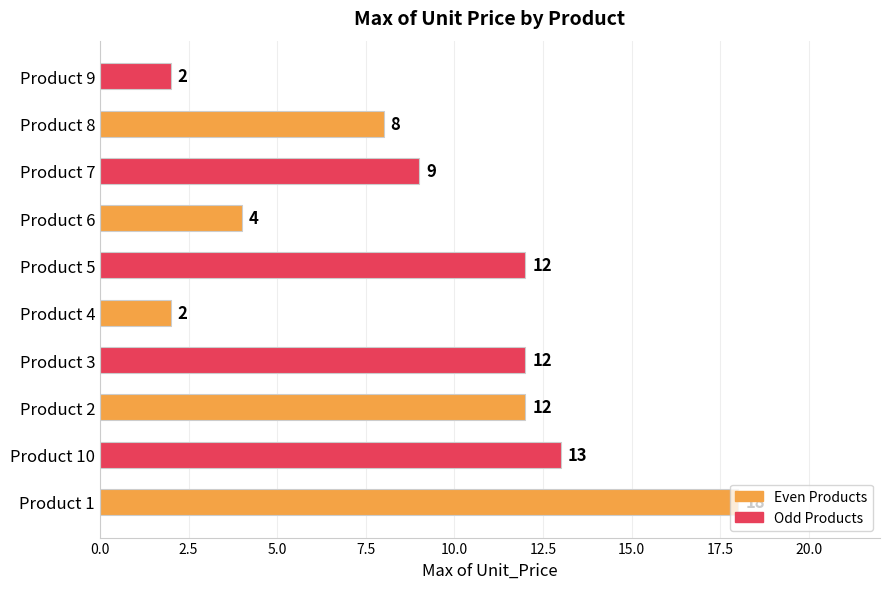

What is the maximum value shown in the chart?

18